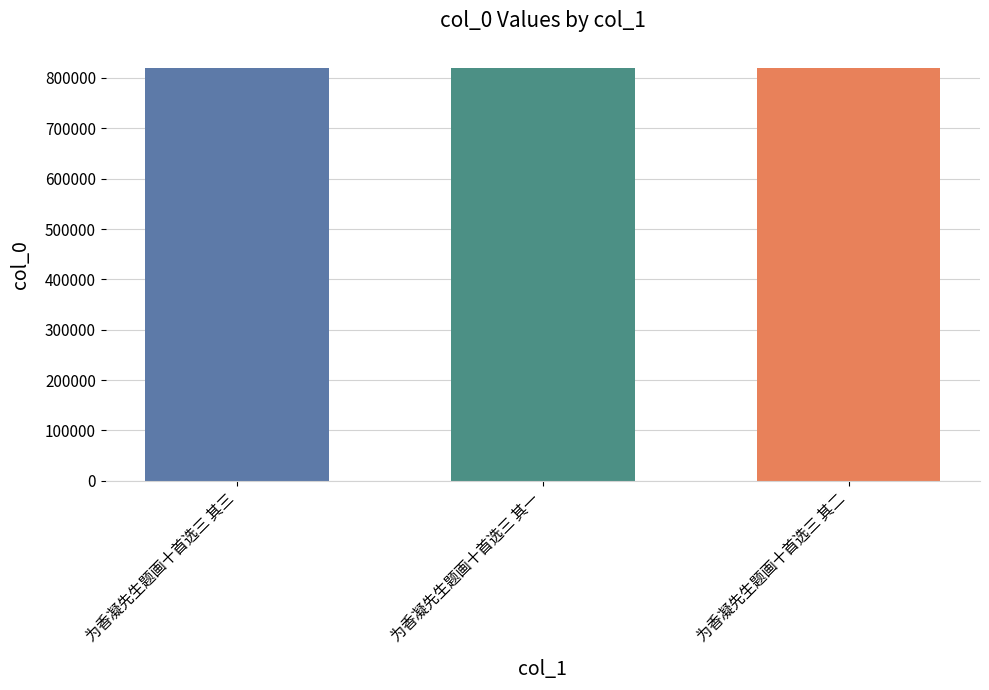

How many data points are less than 818902?

1